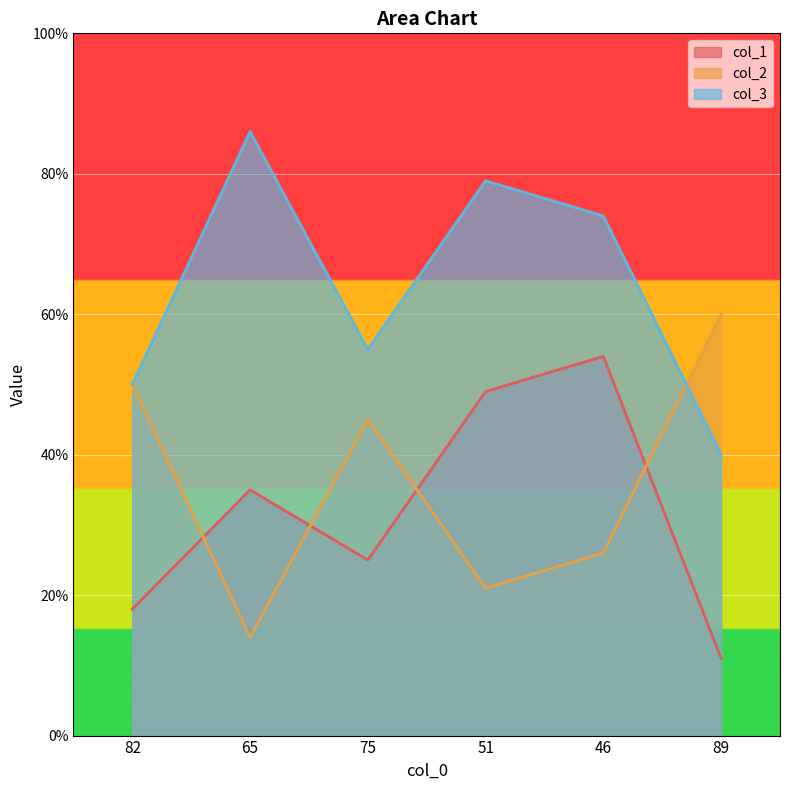

Which series changed the most between 82 and 51?

col_1